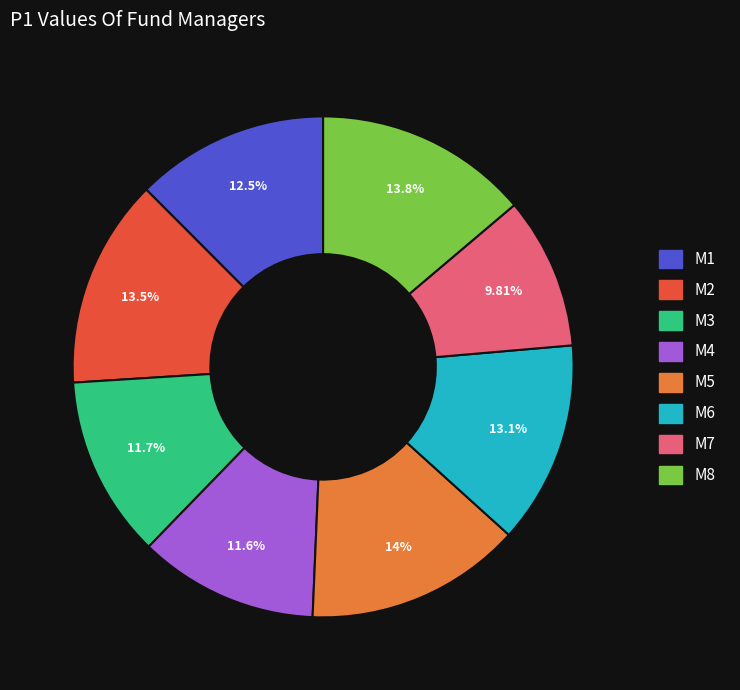

Combined, do M2 and M4 account for over 50%?

No